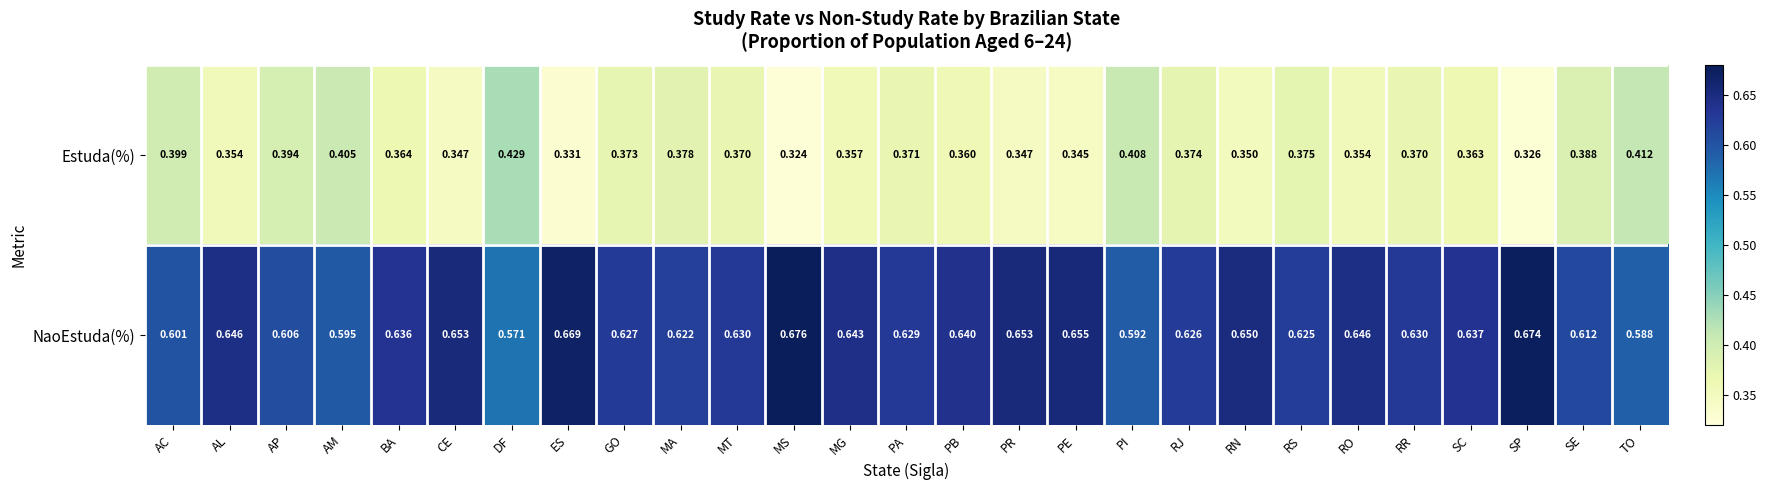

Rank the series at AP from highest to lowest value.

NaoEstuda(%), Estuda(%)